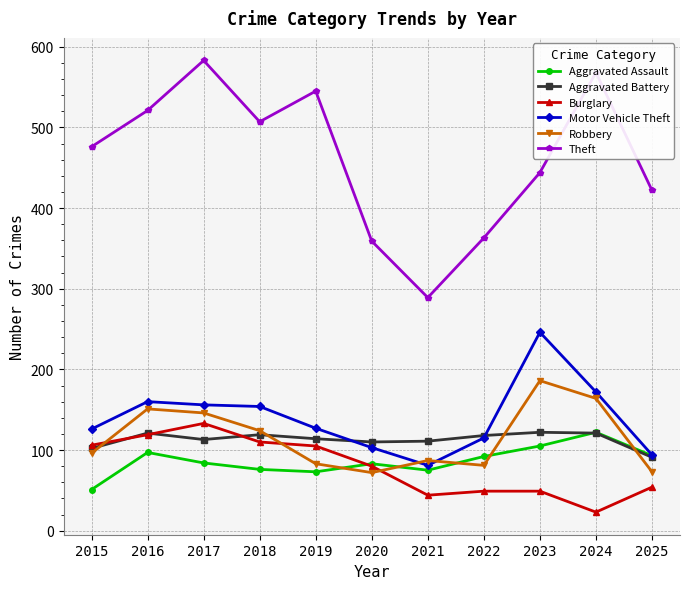

Does the chart display data point markers on the line(s)?

Yes